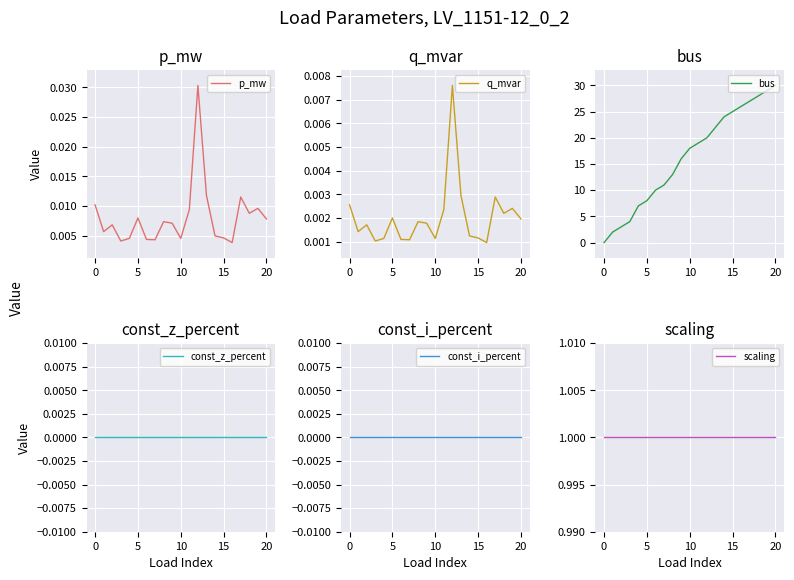

True or false: const_i_percent has more than 1 interior local peaks.

False